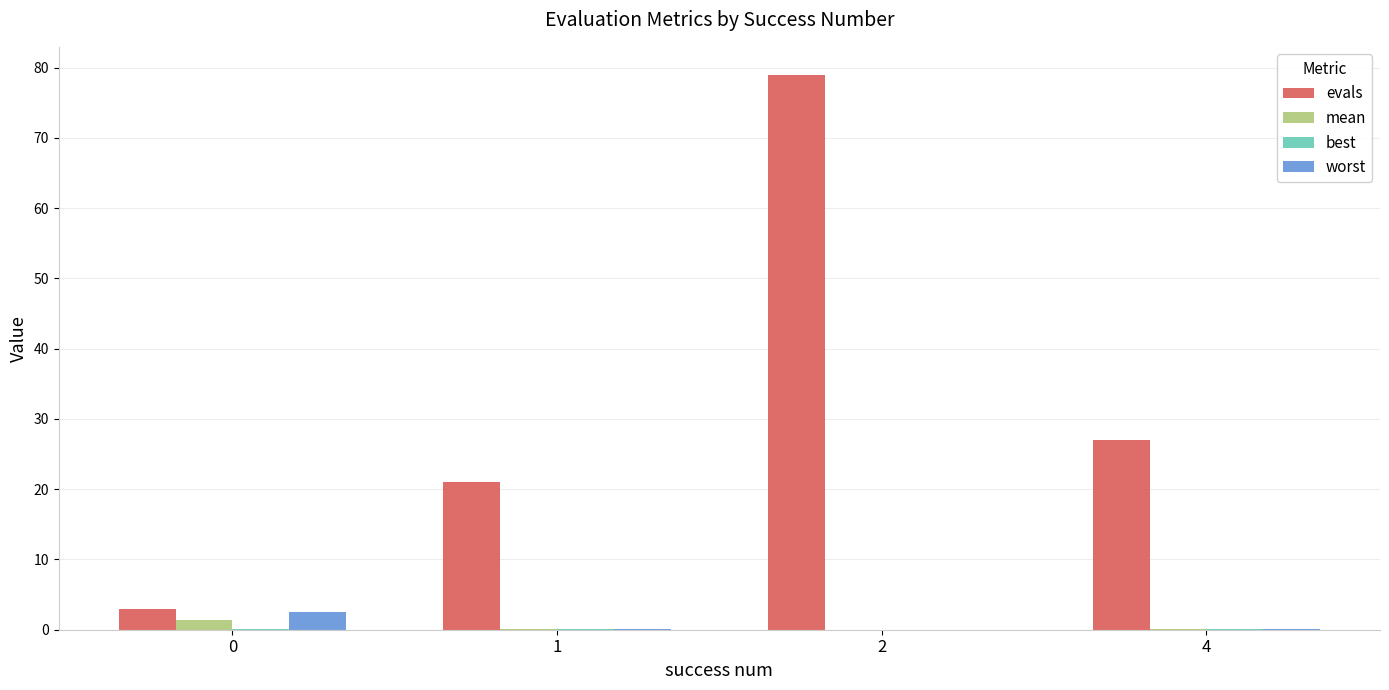

Between 0 and 4, which series saw the biggest shift?

evals